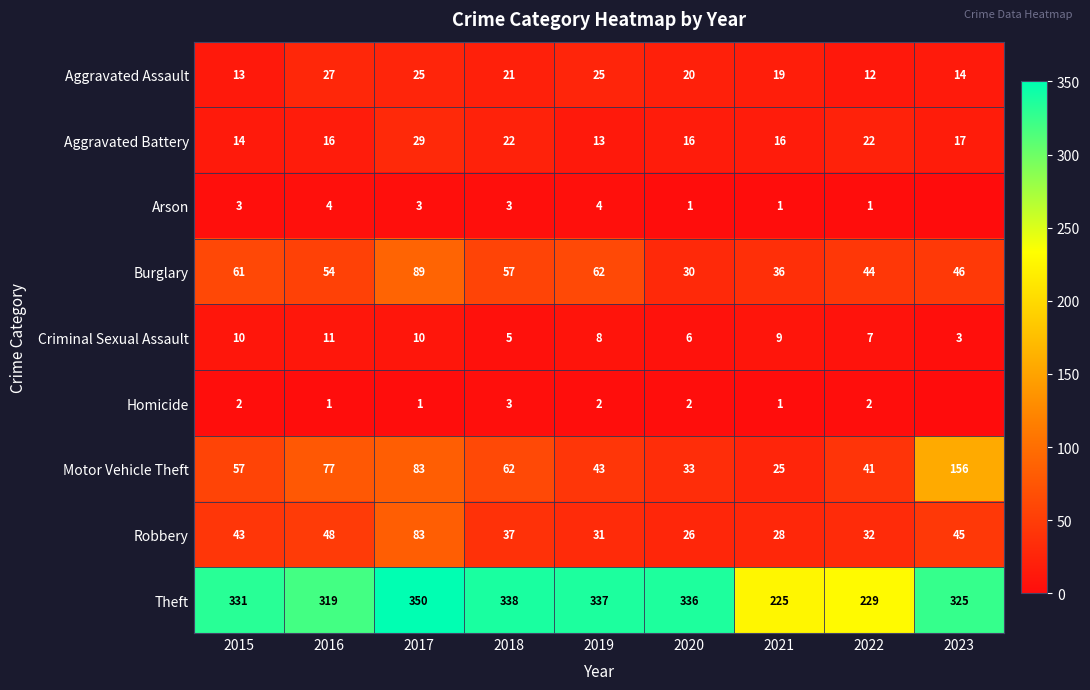

Between 2015 and 2016, which series saw the biggest shift?

Motor Vehicle Theft